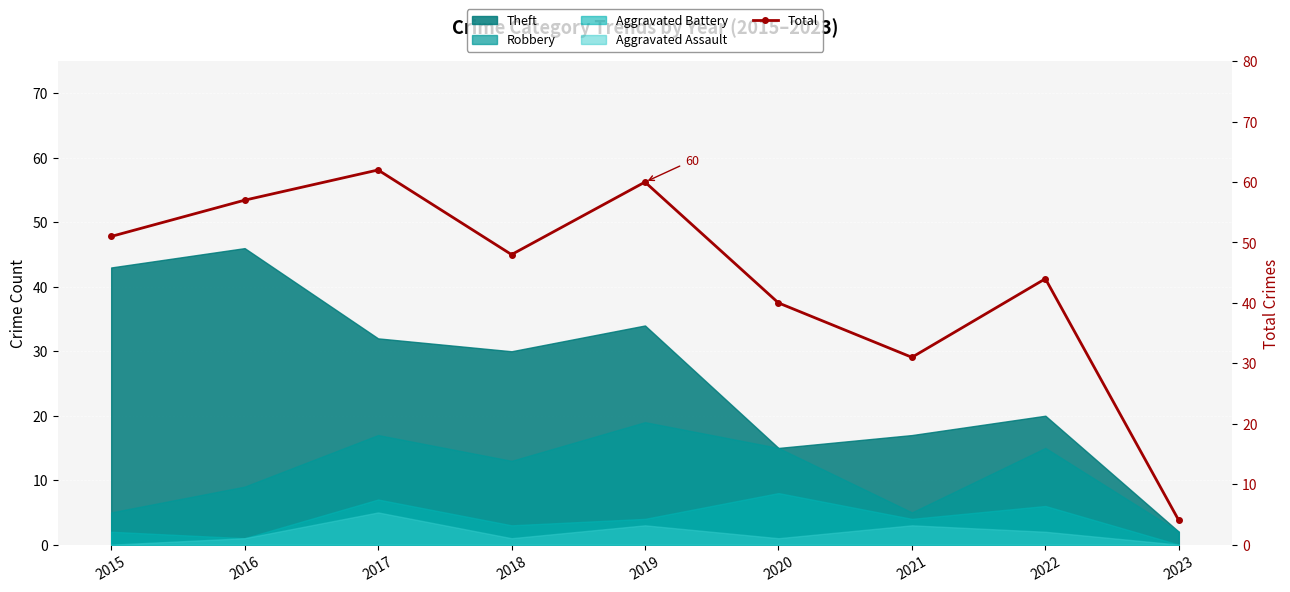

What is the ratio of the value at 2016 to the value at 2018?

1.2